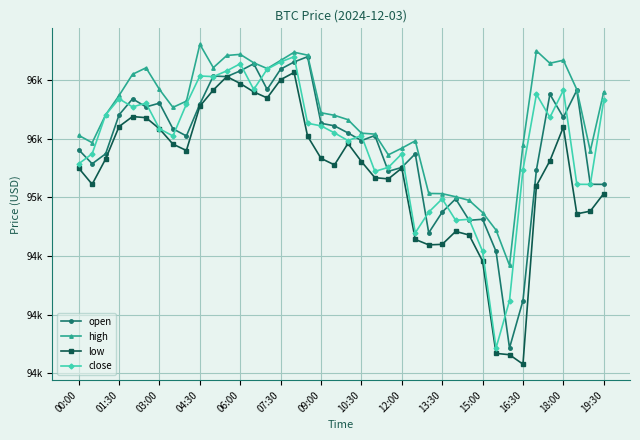

Reading left to right, what are all the values shown in this chart?

open: 95406.9	95286.8	95372.0	95704.3	95840.6	95772.0	95804.0	95585.2	95524.1	95796.0	96035.5	96030.2	96079.4	96140.0	95920.6	96093.9	96155.2	96200.0	95632.2	95610.3	95550.0	95484.6	95528.0	95222.2	95256.0	95372.1	94697.9	94874.5	94988.0	94805.0	94813.6	94539.7	93716.0	94120.0	95235.2	95880.0	95682.5	95913.8	95112.0	95111.1
high: 95529.3	95466.7	95704.3	95869.3	96049.9	96105.3	95920.6	95768.0	95821.0	96305.5	96106.4	96210.4	96220.0	96148.0	96099.0	96168.0	96238.1	96213.2	95721.9	95700.0	95662.9	95548.0	95539.7	95363.1	95420.0	95482.6	95034.0	95032.0	95005.7	94974.9	94871.2	94721.3	94420.4	95449.0	96250.0	96144.0	96170.0	95919.9	95396.2	95900.0
low: 95250.0	95112.0	95328.0	95604.6	95689.6	95680.0	95585.1	95454.5	95400.0	95778.1	95916.0	96030.2	95971.4	95900.0	95848.4	96004.0	96065.7	95522.4	95333.0	95277.4	95460.2	95305.9	95168.4	95158.0	95250.0	94641.9	94595.4	94599.8	94710.0	94679.5	94456.0	93670.0	93658.7	93578.2	95100.4	95312.0	95600.0	94860.0	94882.8	95033.1
close: 95286.8	95372.0	95704.3	95840.6	95772.0	95804.0	95585.2	95524.1	95796.0	96035.5	96030.2	96079.4	96140.0	95920.6	96093.9	96155.2	96200.0	95632.2	95610.3	95550.0	95484.6	95528.0	95222.2	95256.0	95372.1	94697.9	94874.5	94988.0	94805.0	94813.6	94539.7	93716.0	94120.0	95235.2	95880.0	95682.5	95913.8	95112.0	95111.1	95828.0